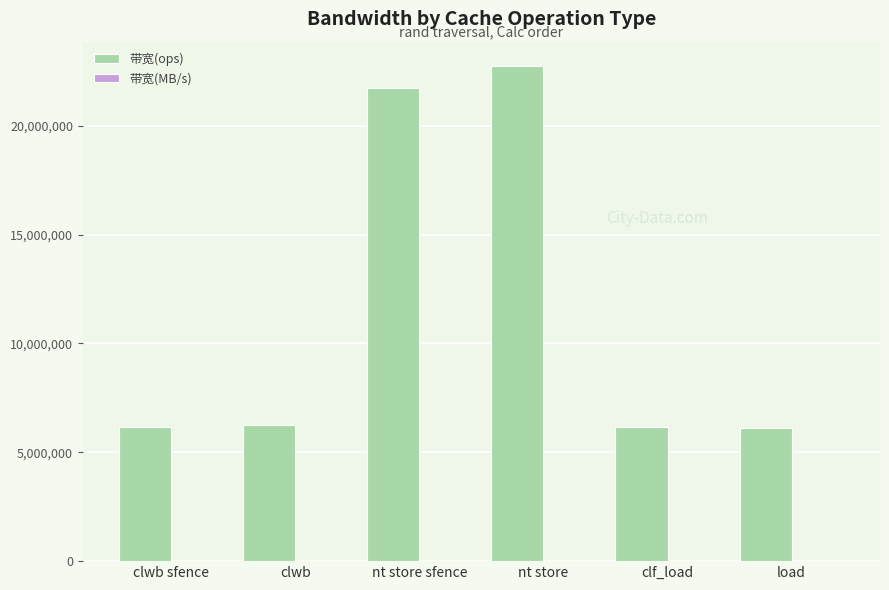

Between nt store and load, which series saw the biggest shift?

带宽(ops)